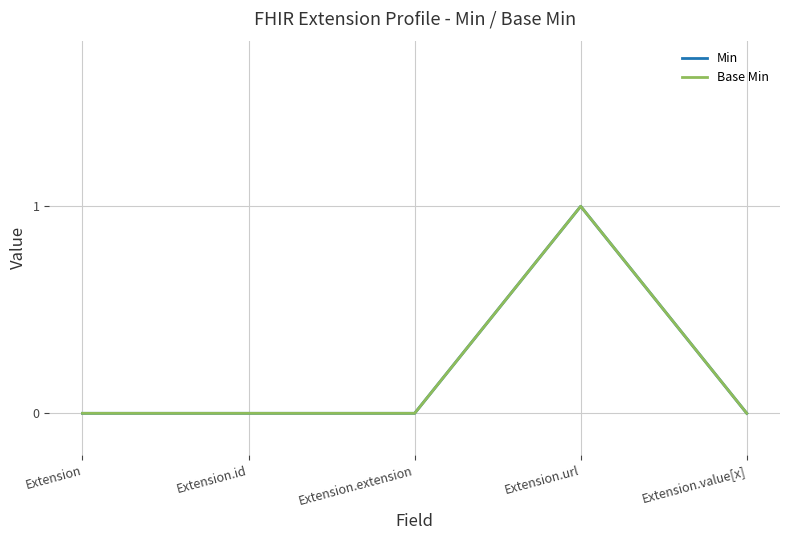

At which category does Min reach its first local peak?

Extension.url